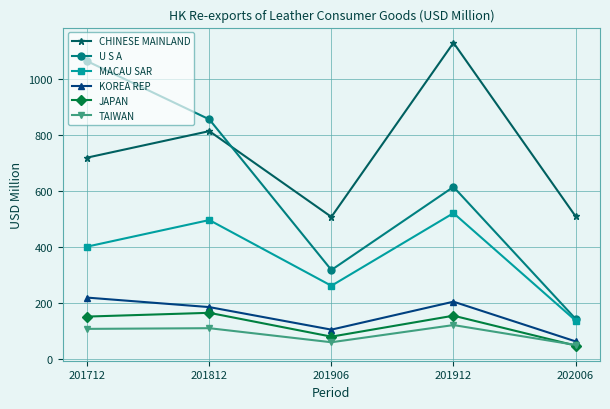

Which series has the largest range (max minus min)?

U S A